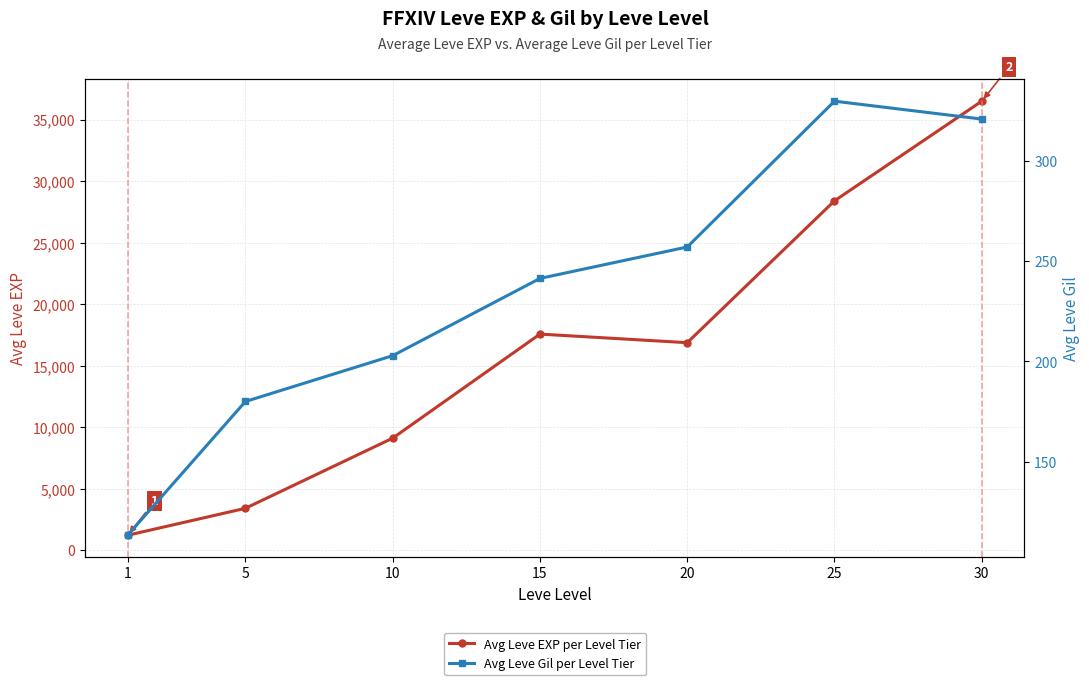

What is the lowest value of the Avg Leve Gil per Level Tier series?

113.3